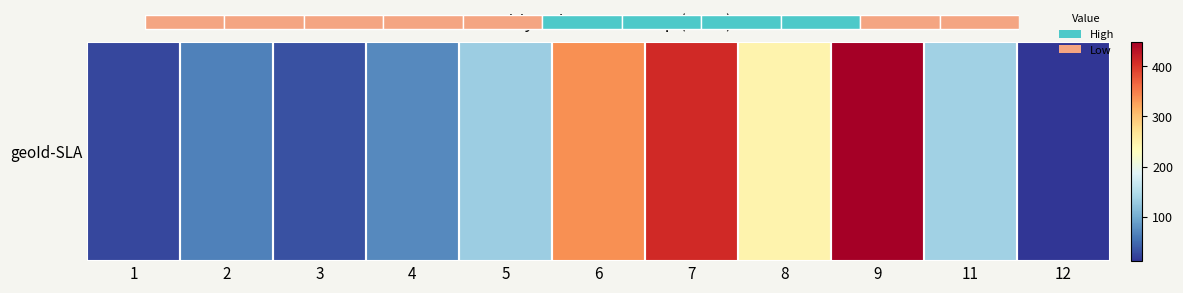

Reading right to left, transcribe all the data shown in this chart.

12=12	11=136	9=449	8=246	7=410	6=337	5=133	4=72	3=32	2=65	1=24